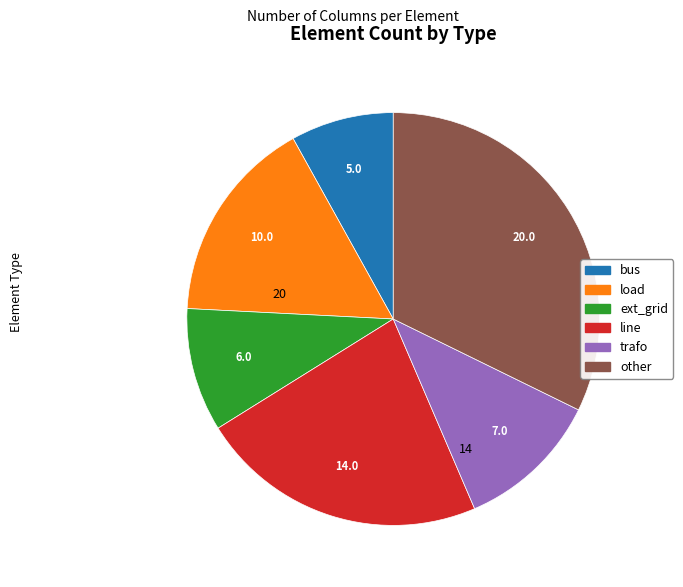

Do ext_grid and load together represent more than half of the pie?

No